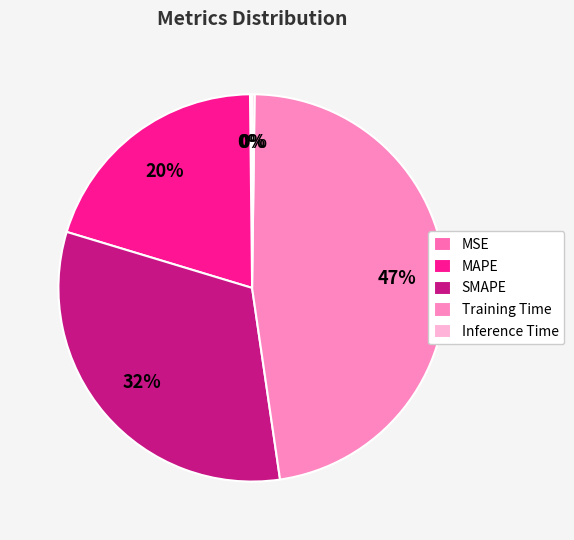

Rank the categories by value from highest to lowest.

Training Time, SMAPE, MAPE, Inference Time, MSE